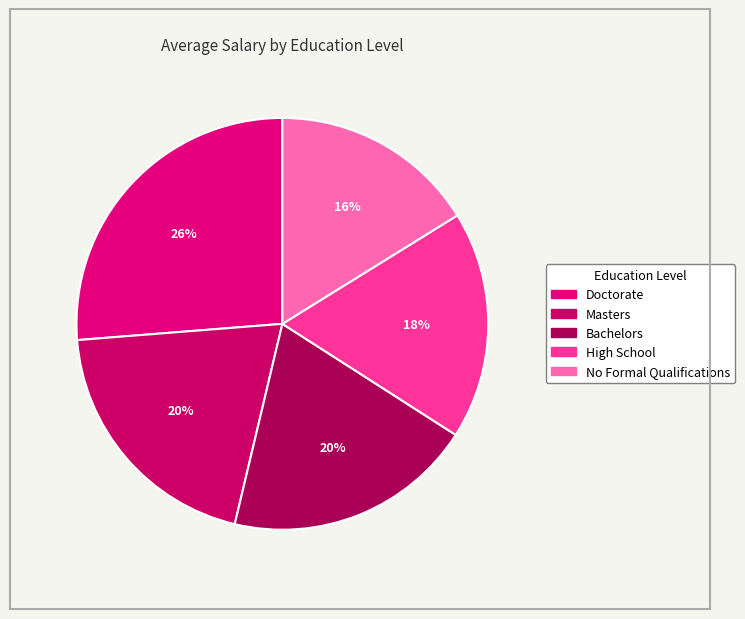

To the nearest percent, what portion does Masters represent?

20%